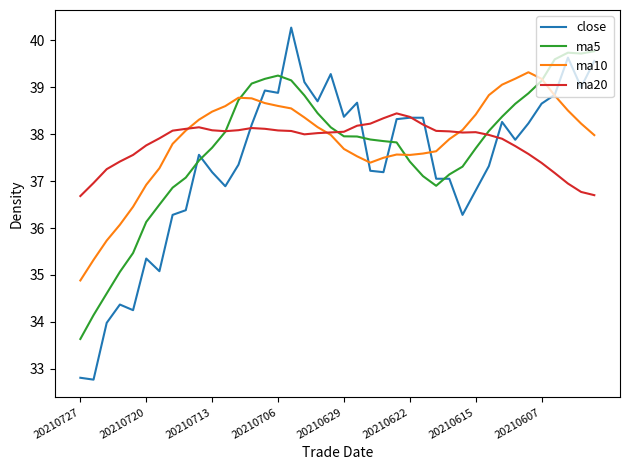

Does the chart have visible grid lines?

No